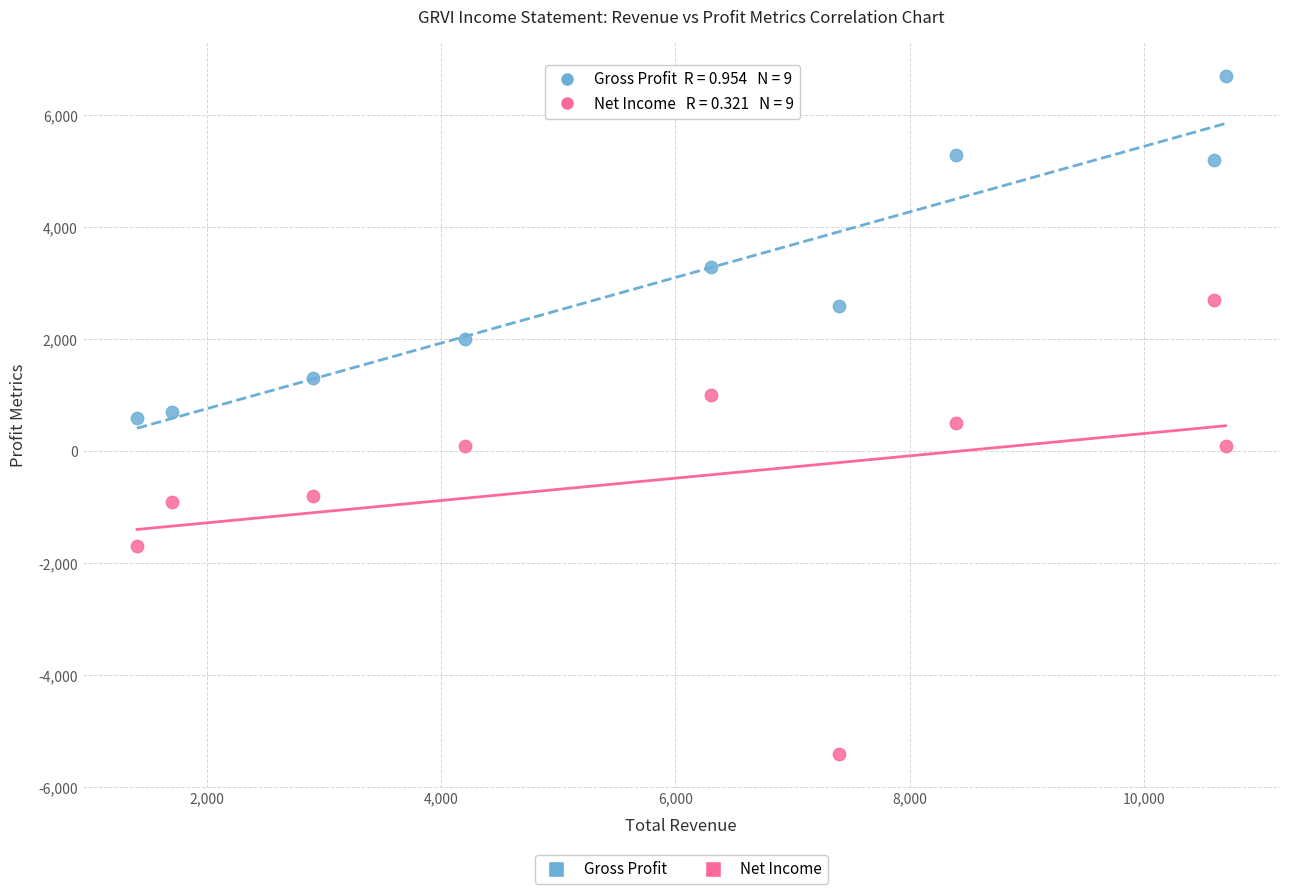

Which series contains the highest Y value?

Gross Profit